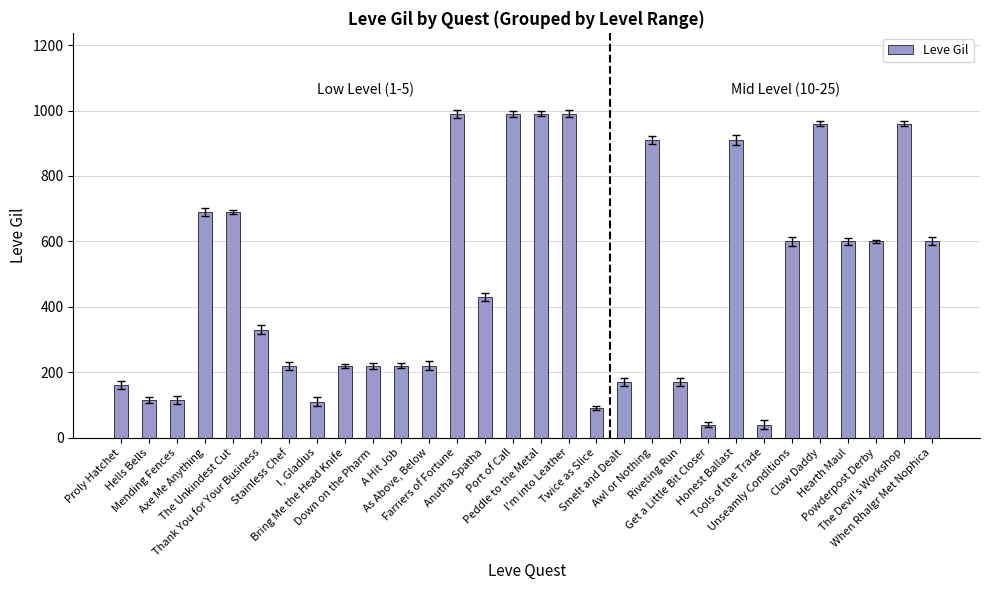

What is the change in value from Riveting Run to Claw Daddy?

+790